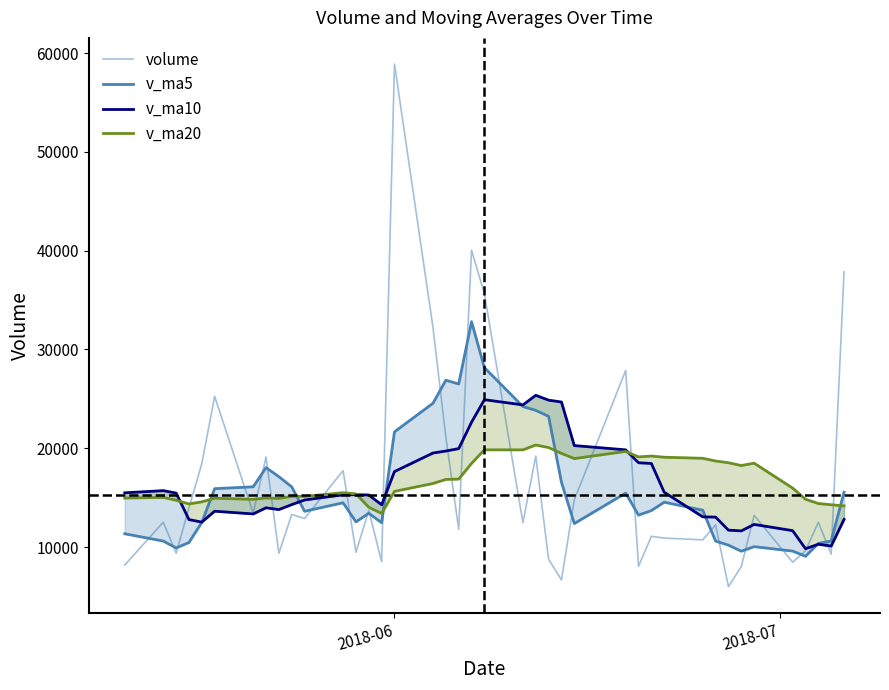

What are all the series names shown in the legend?

volume, v_ma5, v_ma10, v_ma20